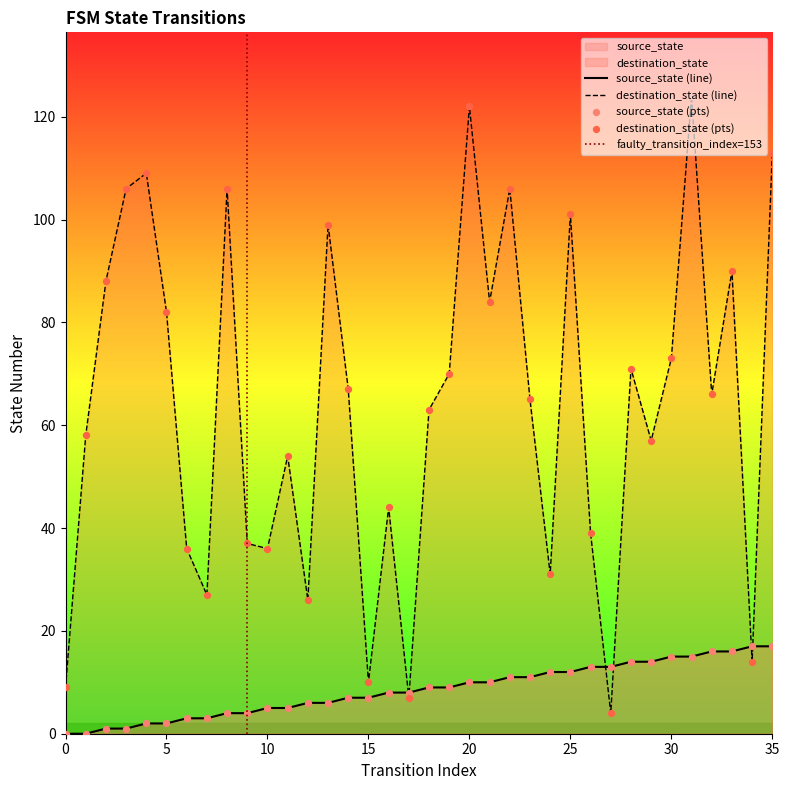

What are all the series names shown in the legend?

source_state, destination_state